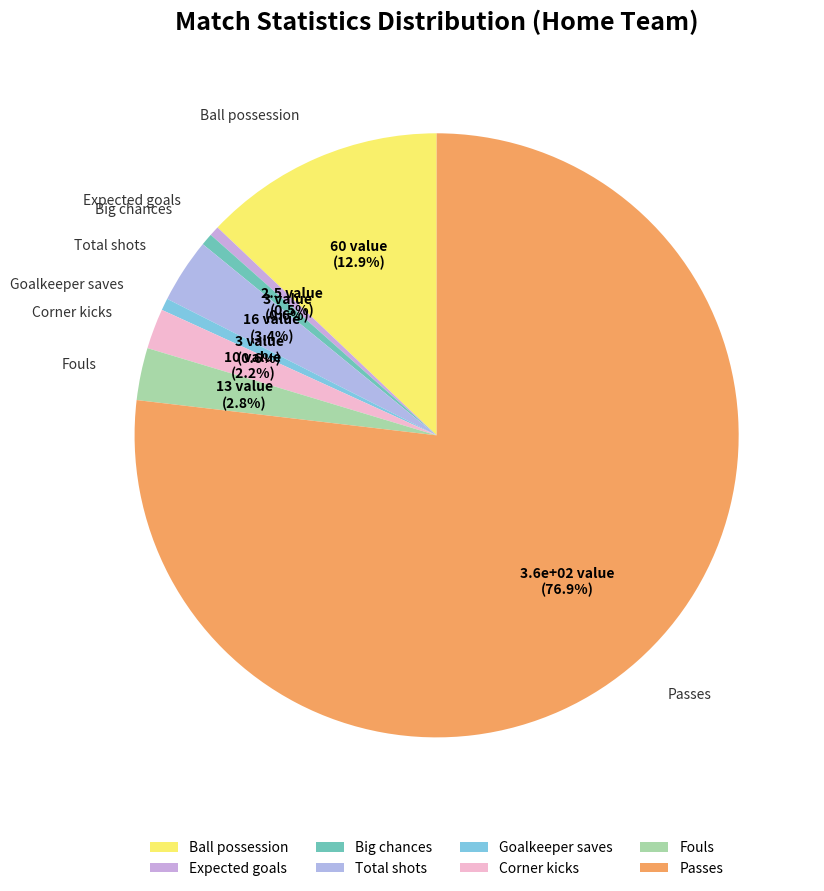

Does Passes account for over 50% of the chart?

Yes